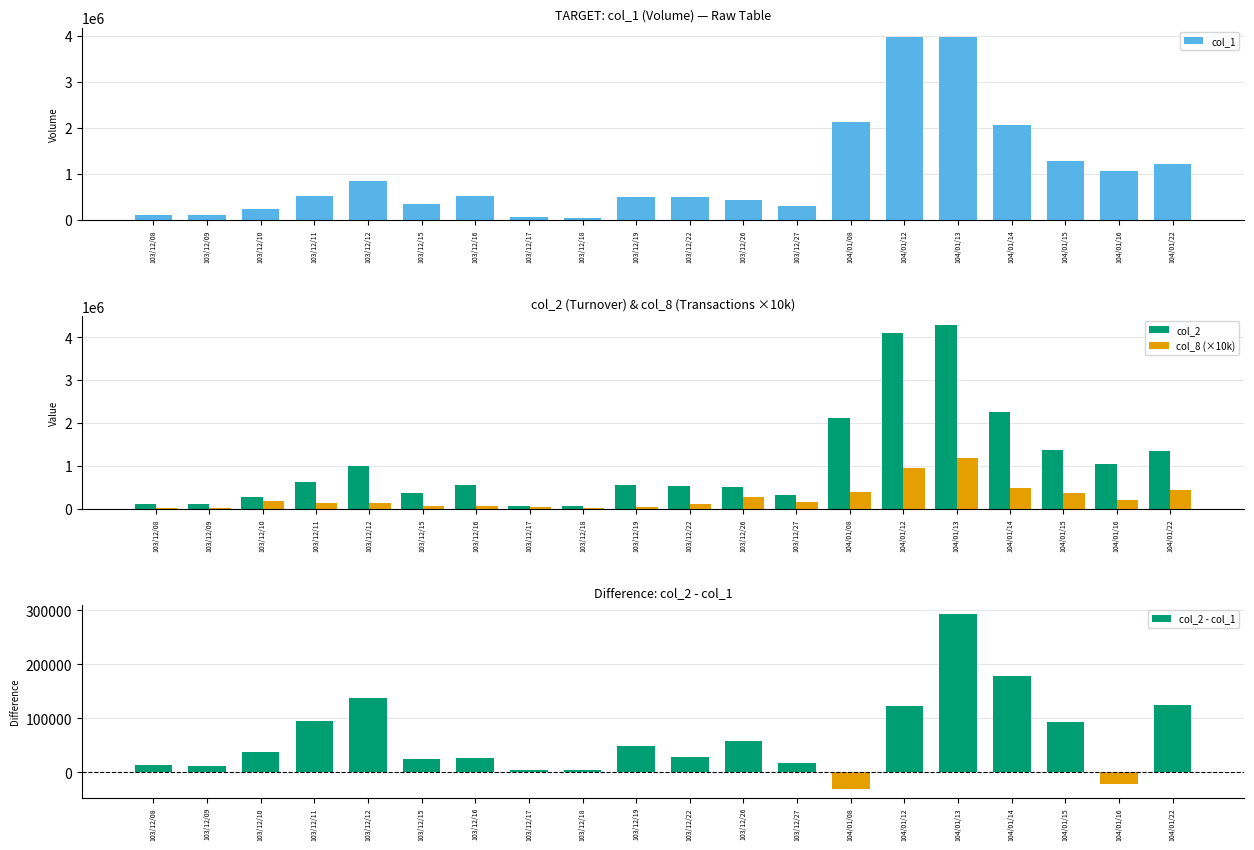

Count the number of categories in the chart.

20